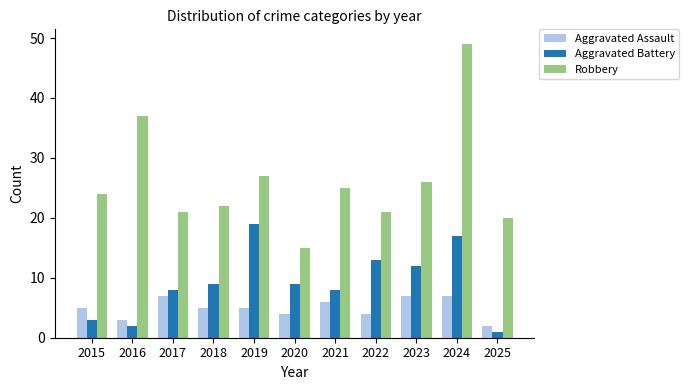

True or false: Aggravated Assault has a value of 12 at 2024.

False